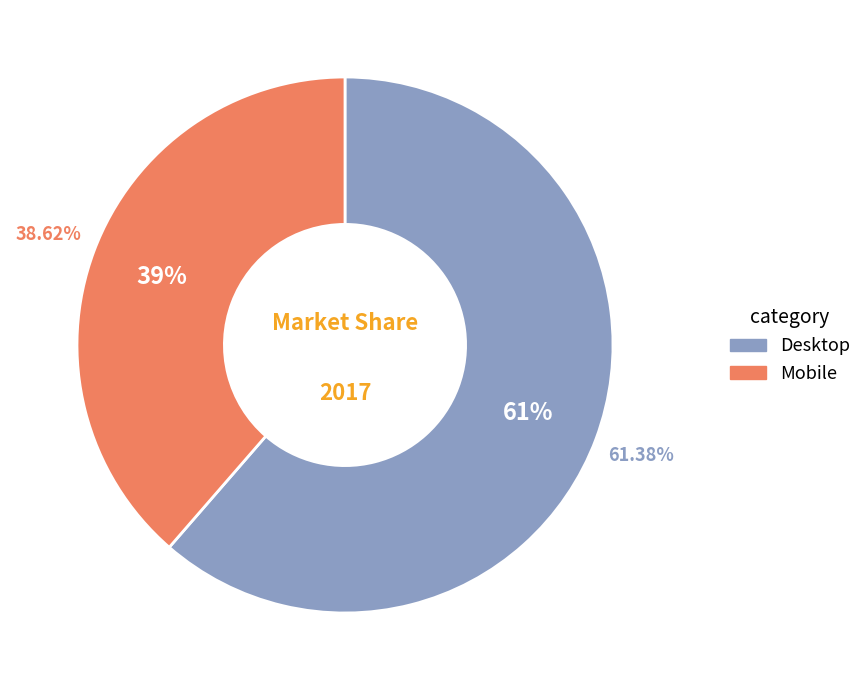

The Desktop slice represents 69% of the pie. True or false?

False